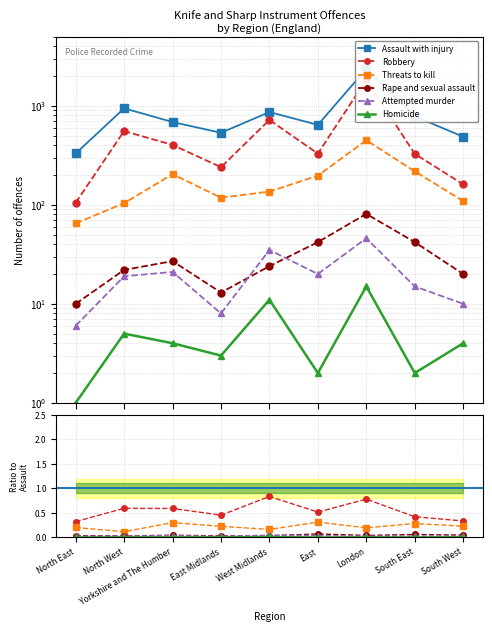

At how many categories does at least one series exceed 519?

7